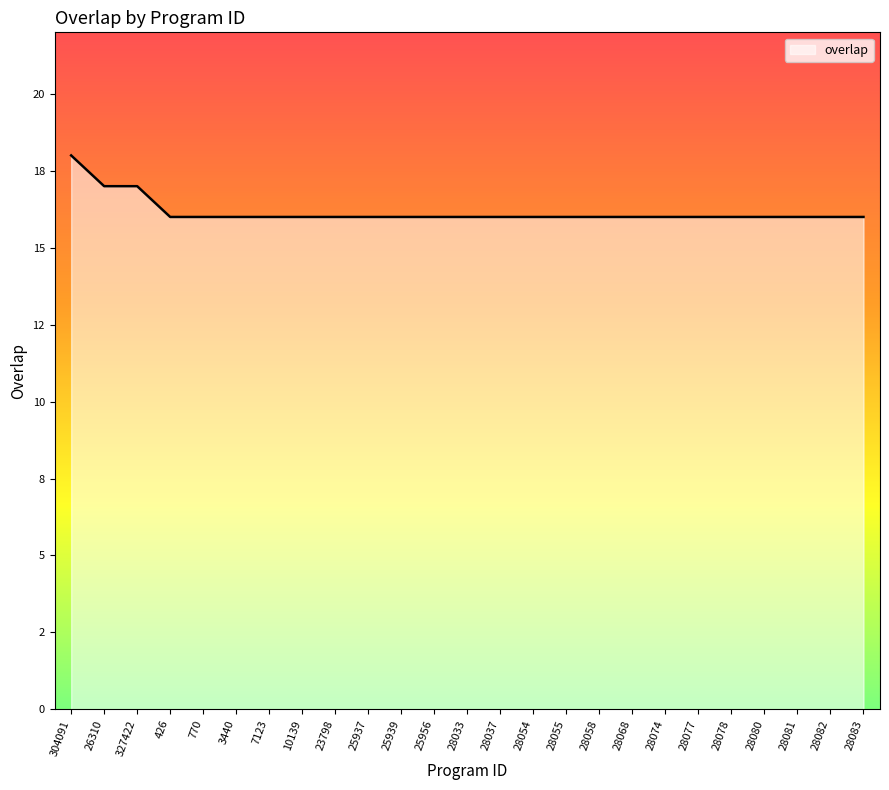

Is it true that the value at 23798 is 16?

True